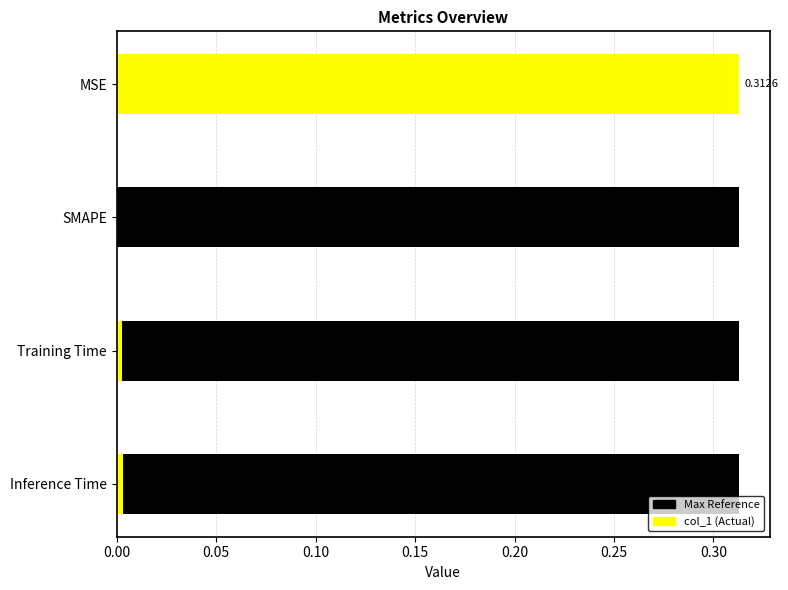

What is the maximum value shown in the chart?

0.3